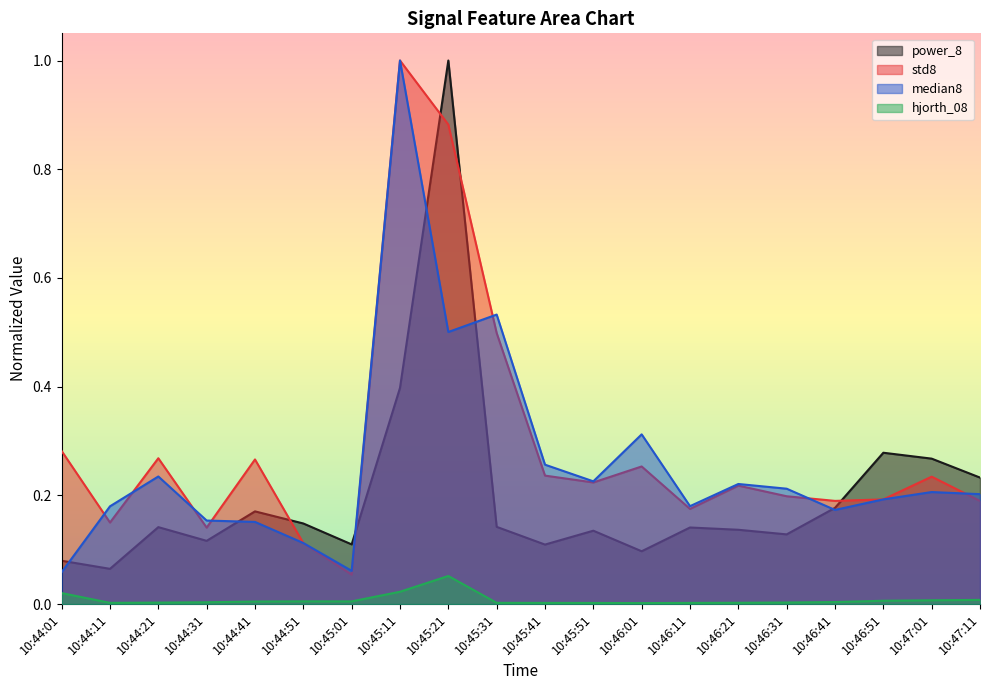

At which category is the sum across all series the highest?

10:45:21